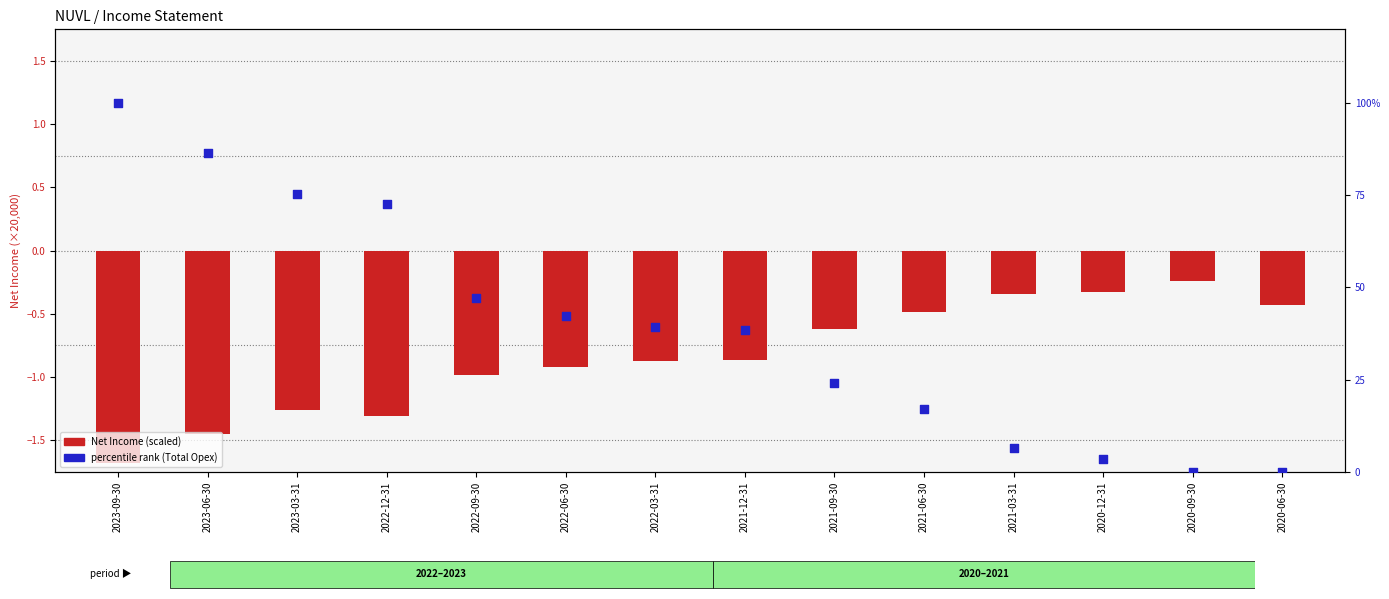

Which series has the largest total across all categories?

Percentile rank (Total Opex)